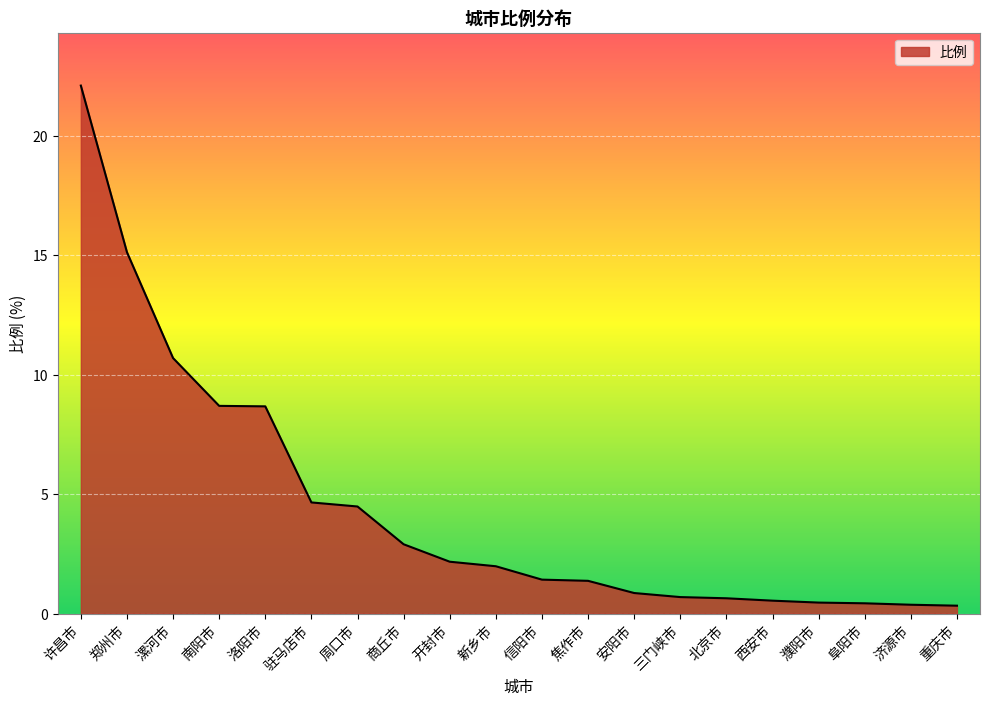

Which has a higher value, 驻马店市 or 西安市?

驻马店市